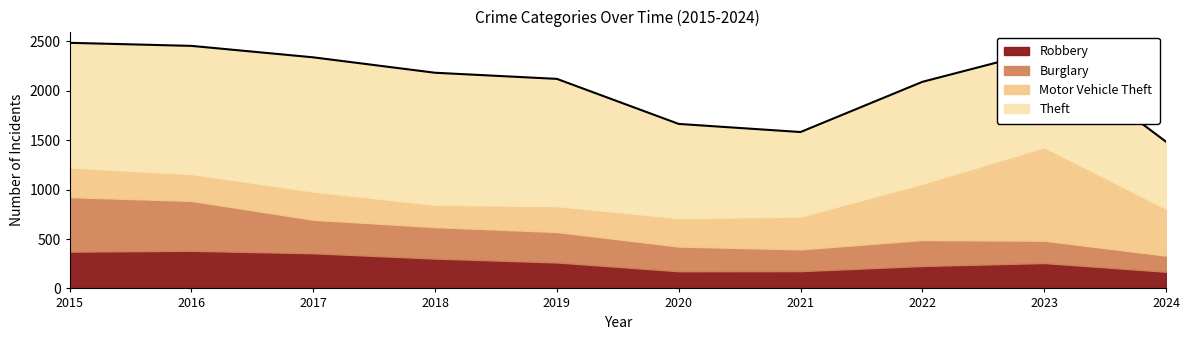

What is the spread (max minus min) of values at 2024?

515